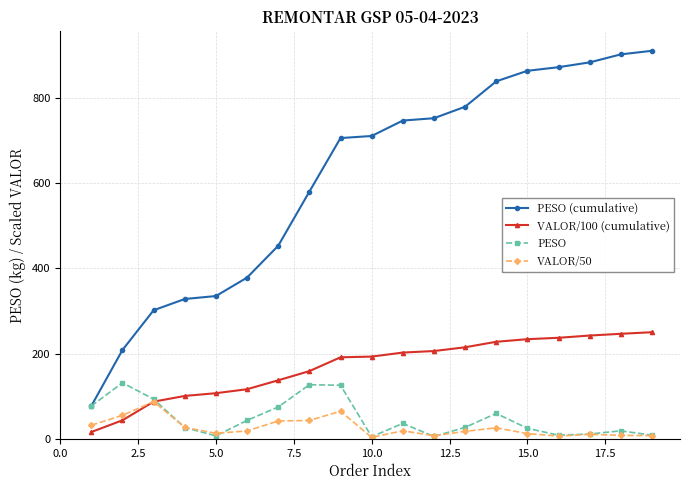

How many interior local peaks does the PESO series have?

5